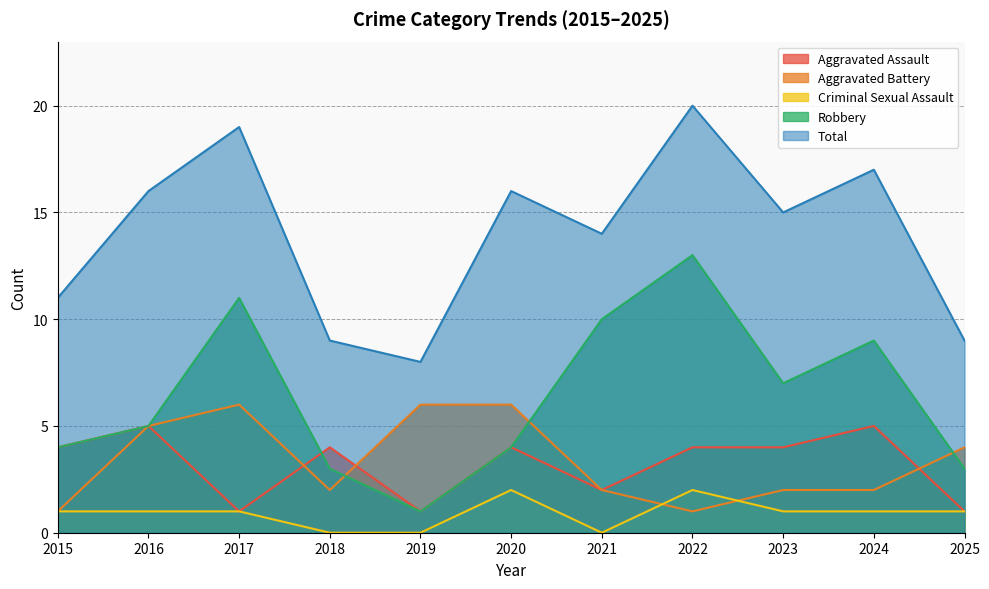

At which category does Criminal Sexual Assault reach its first local valley?

2021